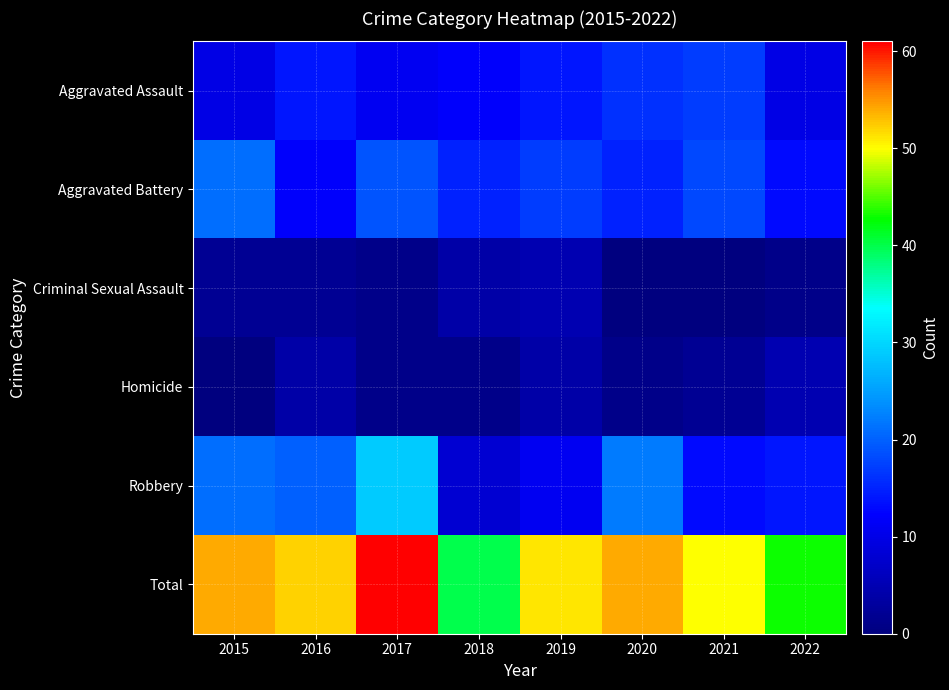

Which category has the highest value across all series?

2017